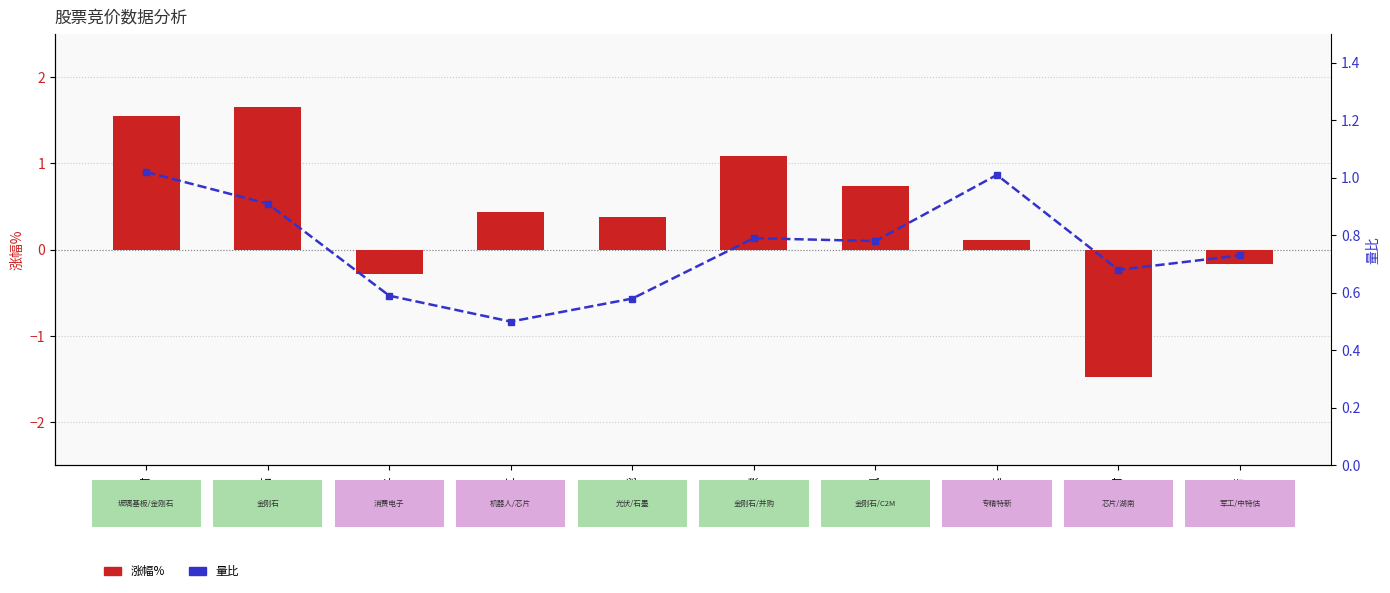

Which series changed the most between 易成新能 and 岱勒新材?

涨幅%